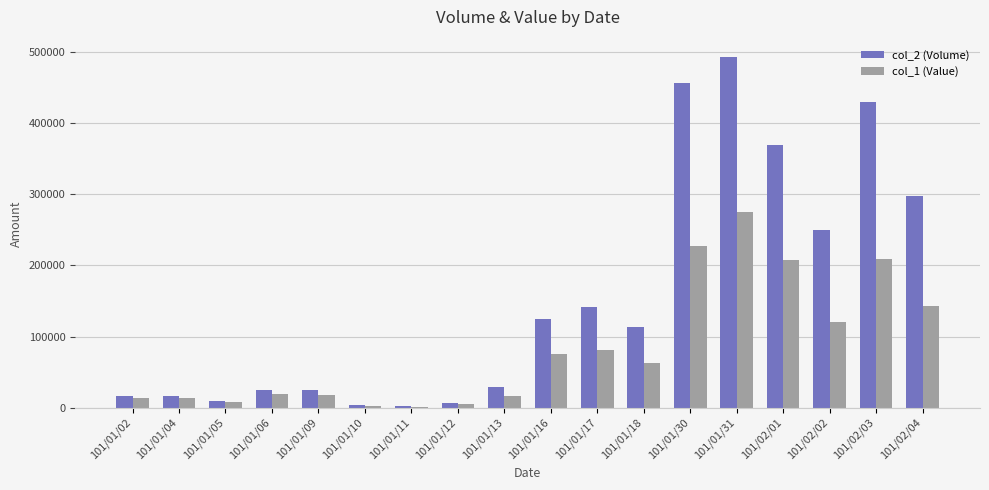

The value of col_2 (Volume) at 101/01/18 is 34140. True or false?

False